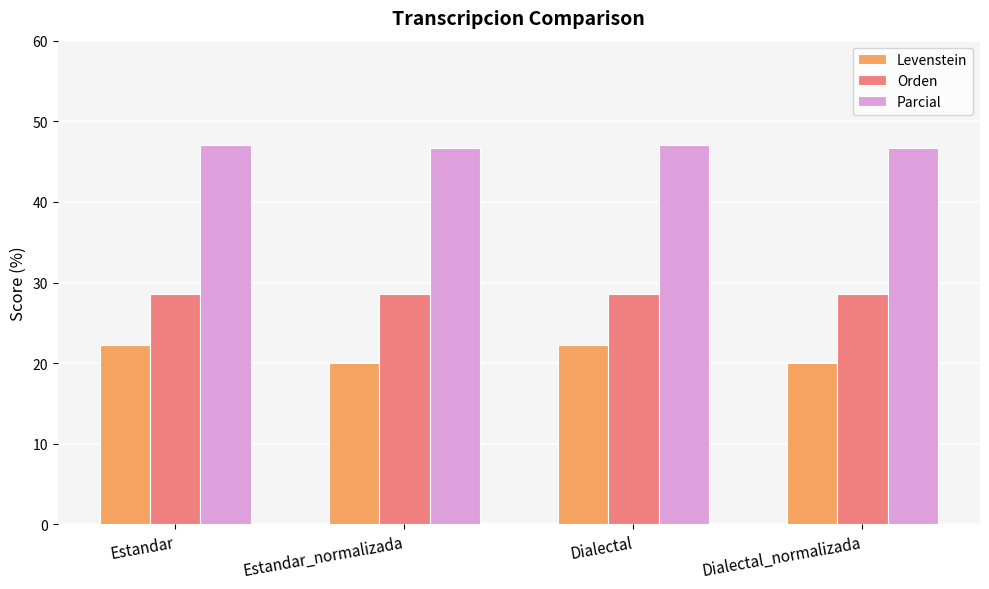

What is the minimum value for Parcial?

46.7